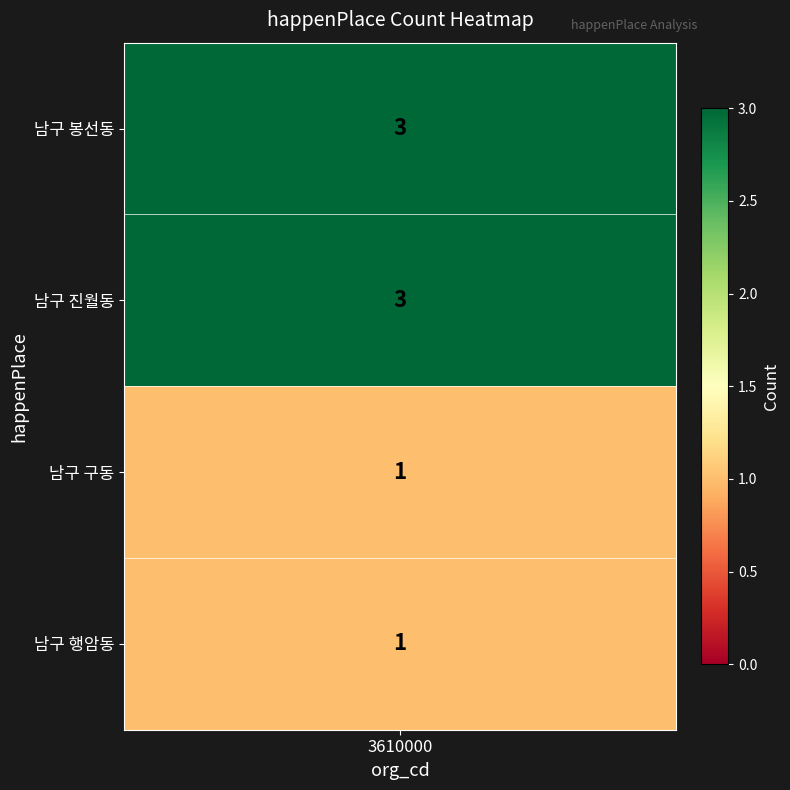

List the series in order of their peak value, highest first.

남구 봉선동, 남구 진월동, 남구 구동, 남구 행암동